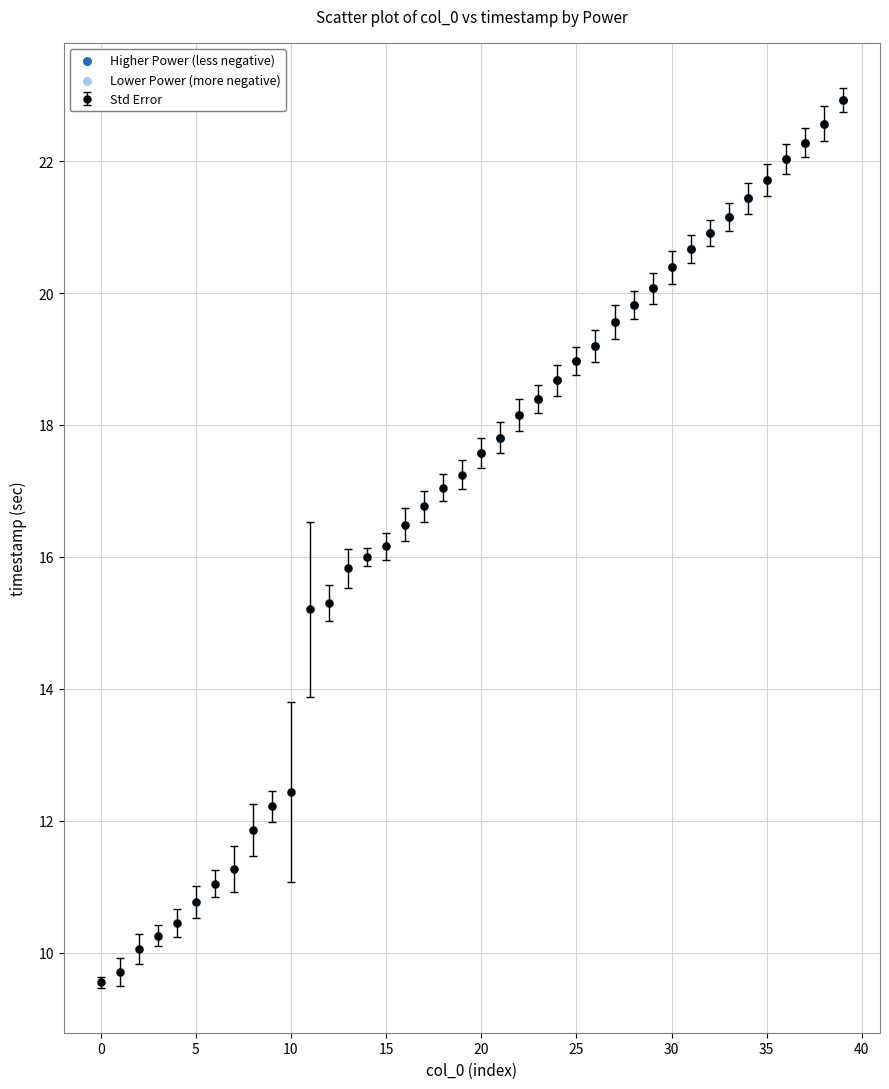

What is the value of the 2nd point from the left?

9.7